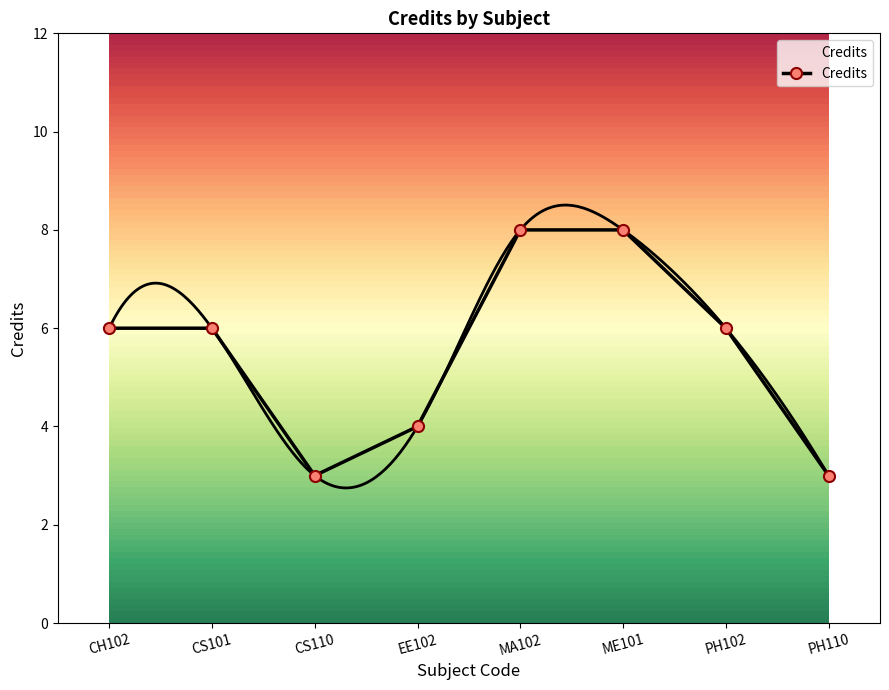

How many values are between 4 and 8?

6